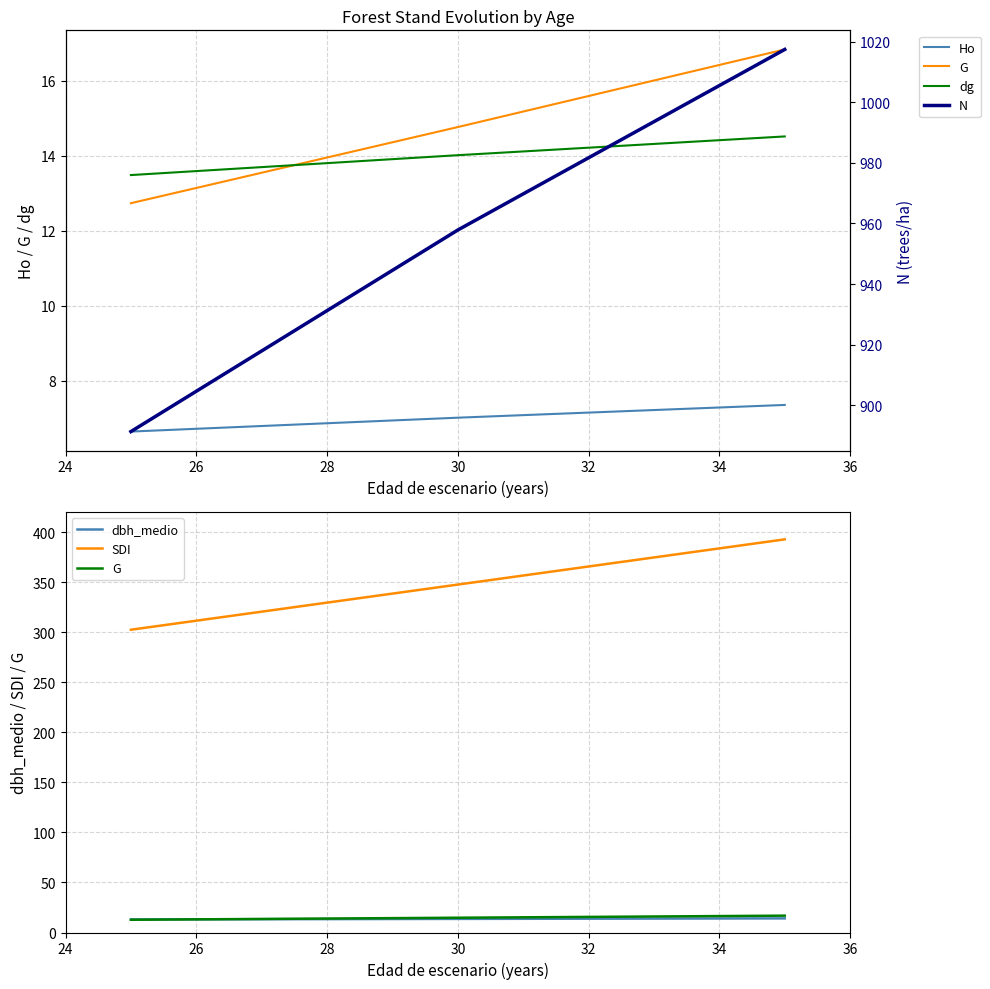

What is the value of the G point at the 2nd from the left?

14.8